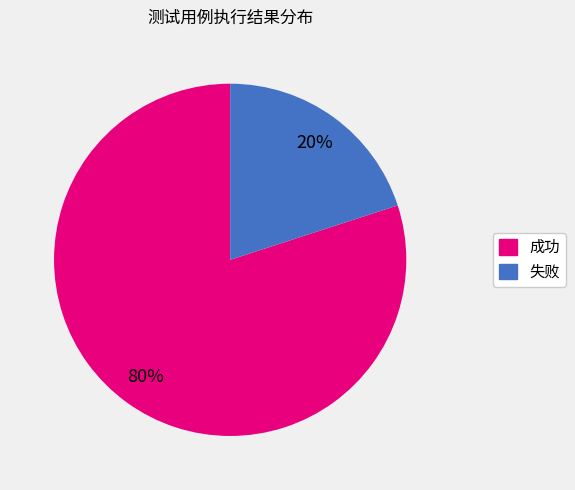

Is the sum of 失败 and 成功 greater than half?

Yes